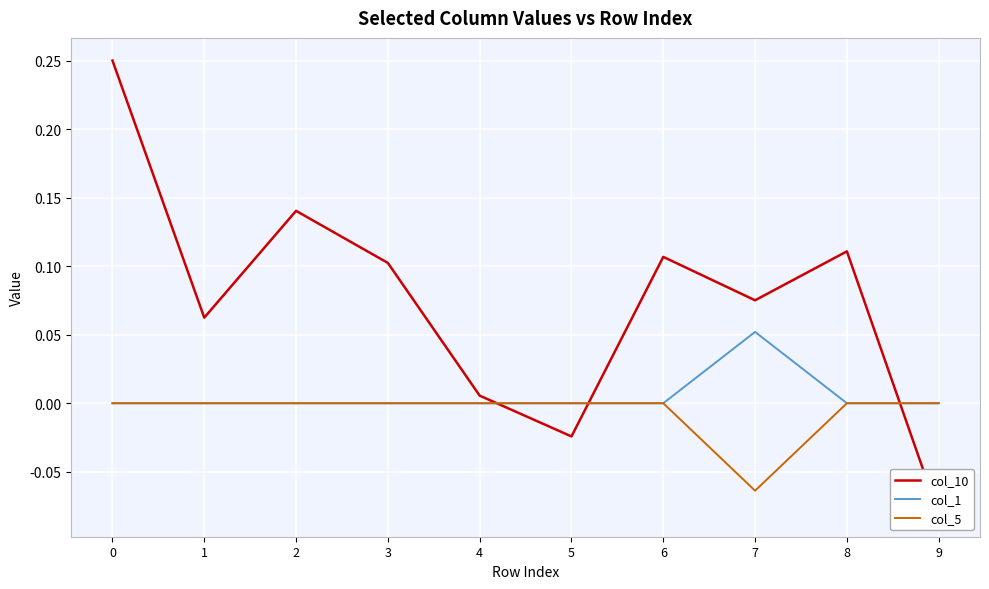

List the labels in order of col_1 value, smallest first.

0, 1, 2, 3, 4, 5, 6, 8, 9, 7